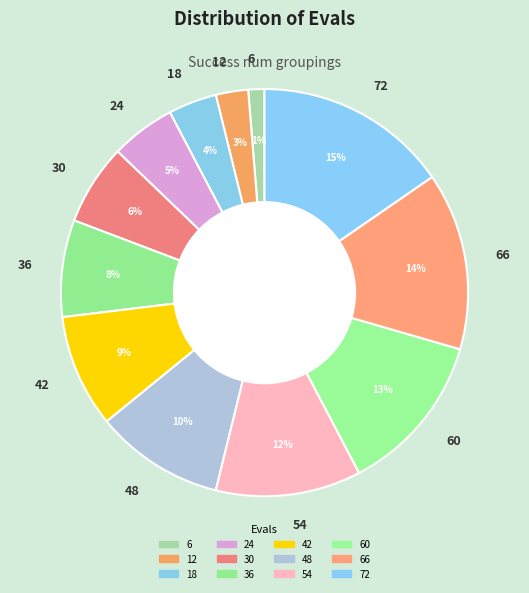

Which slice is the smallest?

6